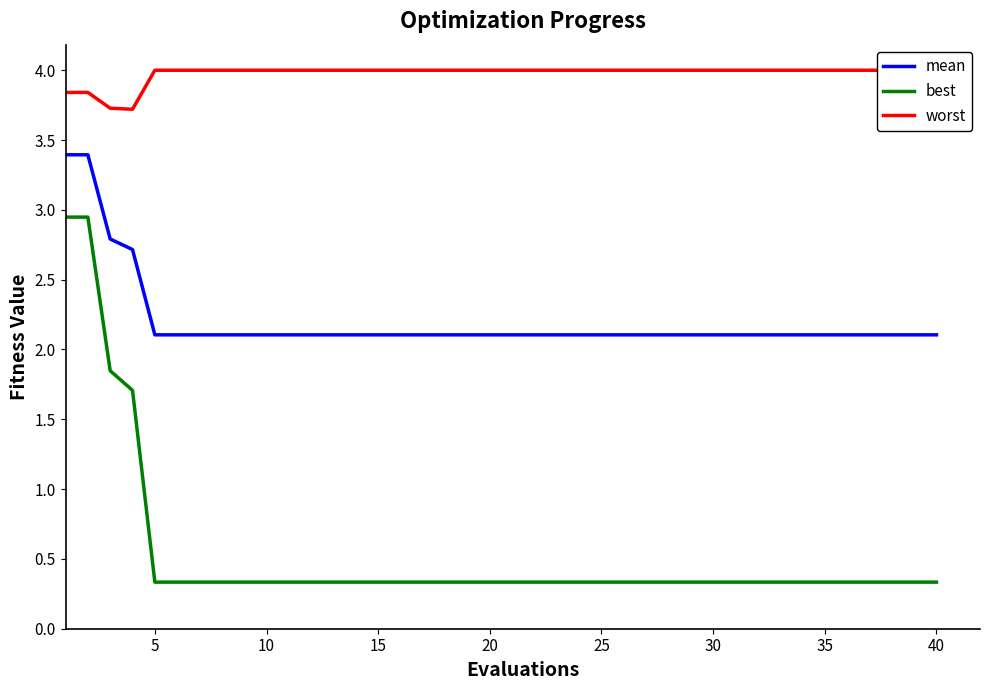

True or false: best and mean cross at least once.

False